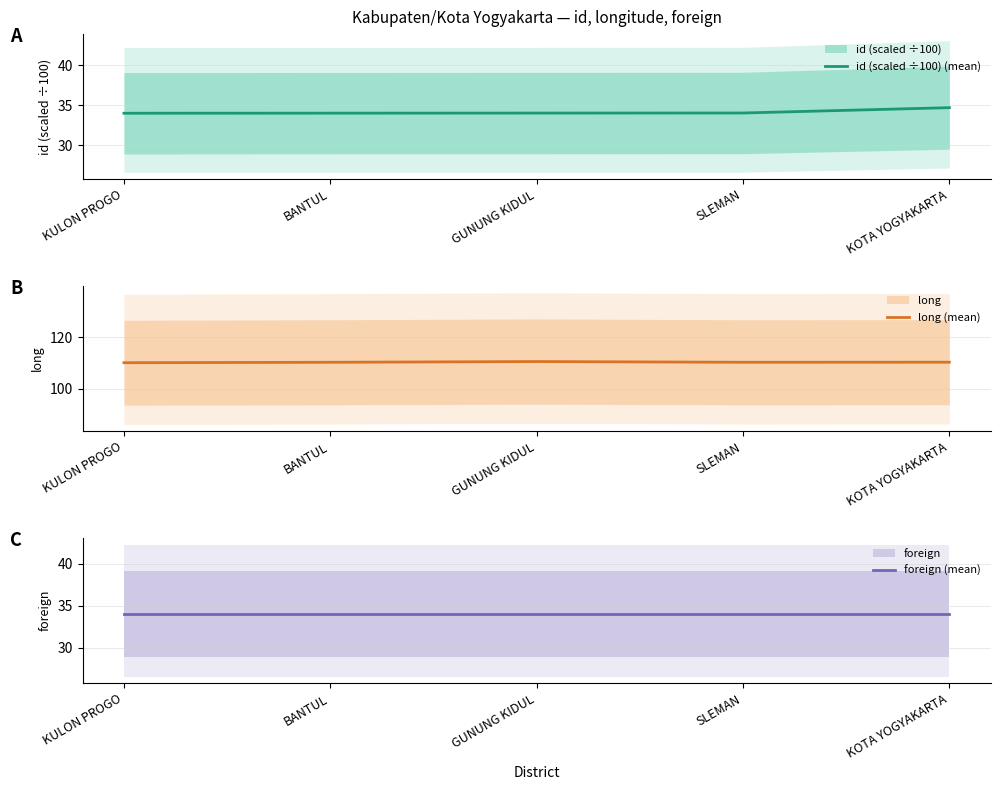

Which label corresponds to the largest value in the chart?

GUNUNG KIDUL